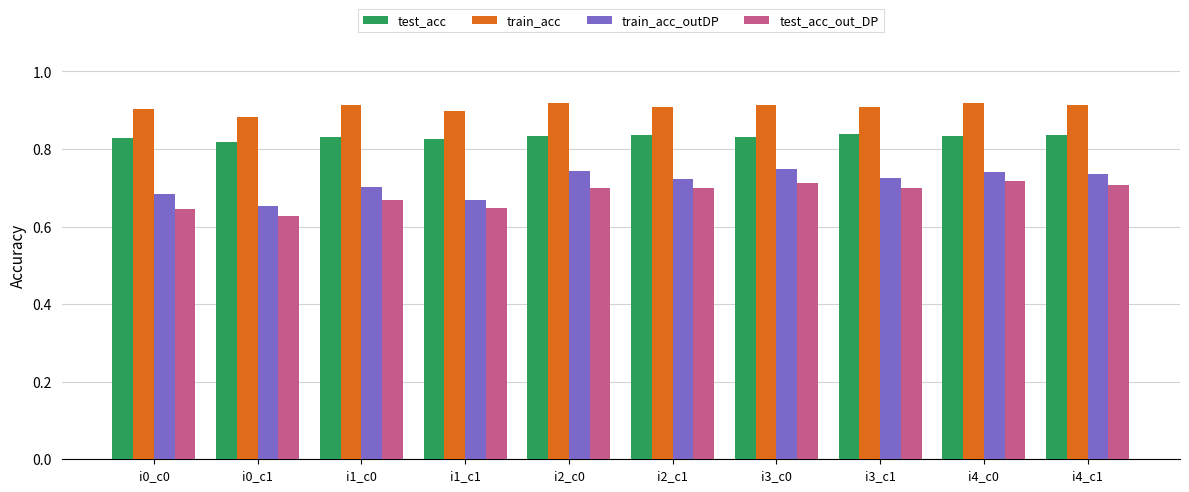

Is it true that train_acc_outDP equals 0.7 at i4_c1?

True